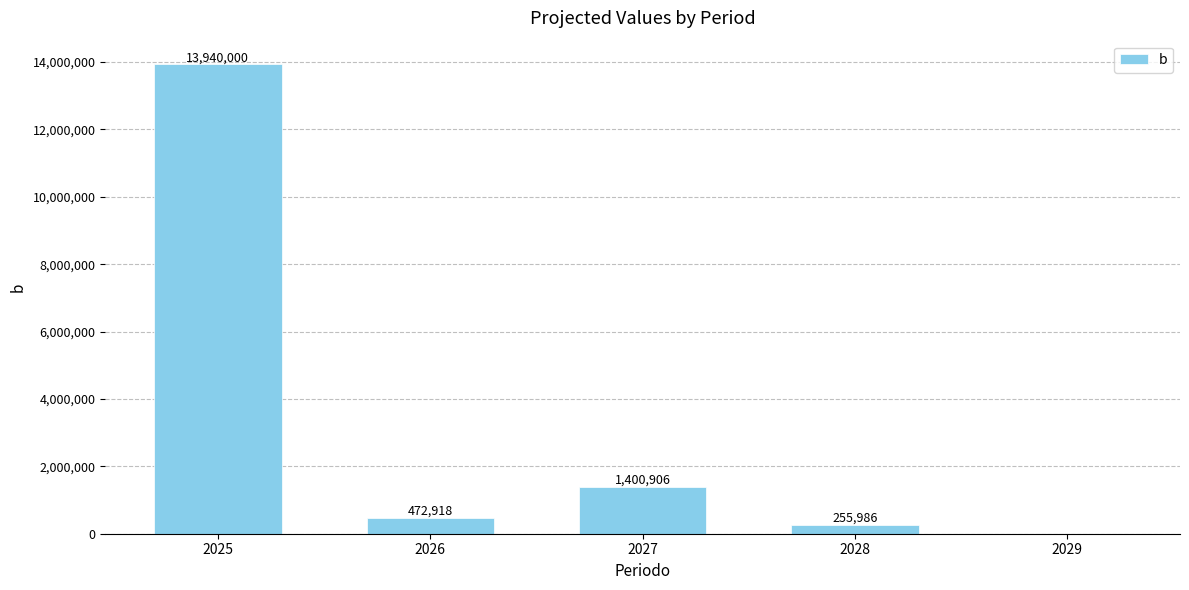

Are the bars grouped side by side (vs. stacked)?

No